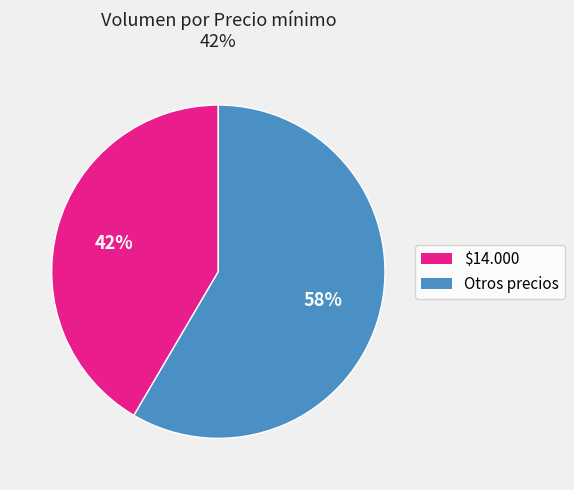

To the nearest percent, what is the average slice percentage?

50%